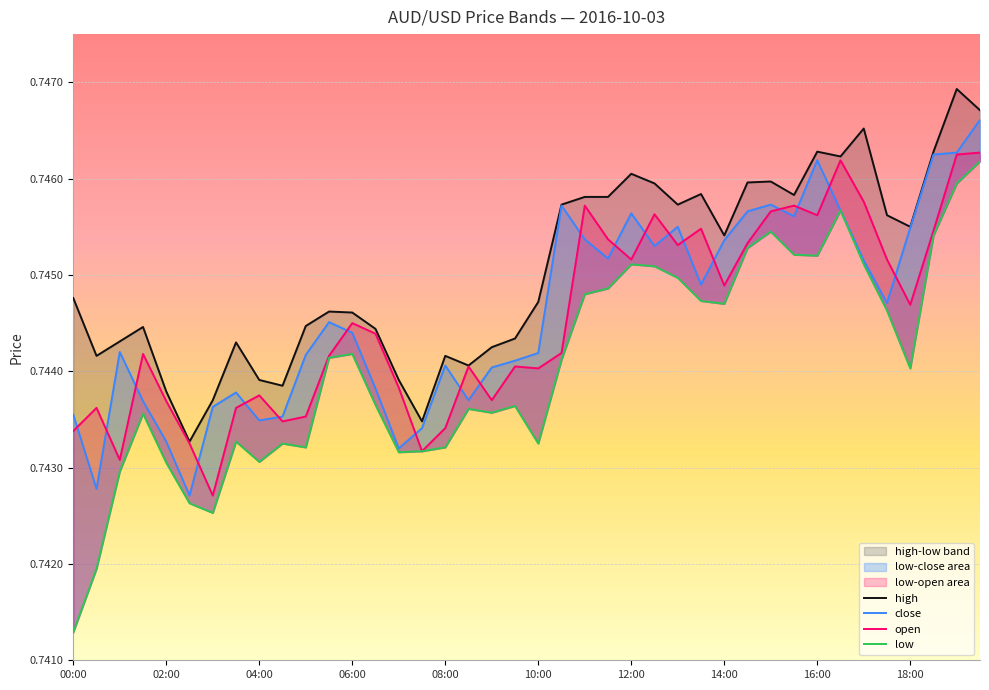

At how many categories does at least one series exceed 0?

40